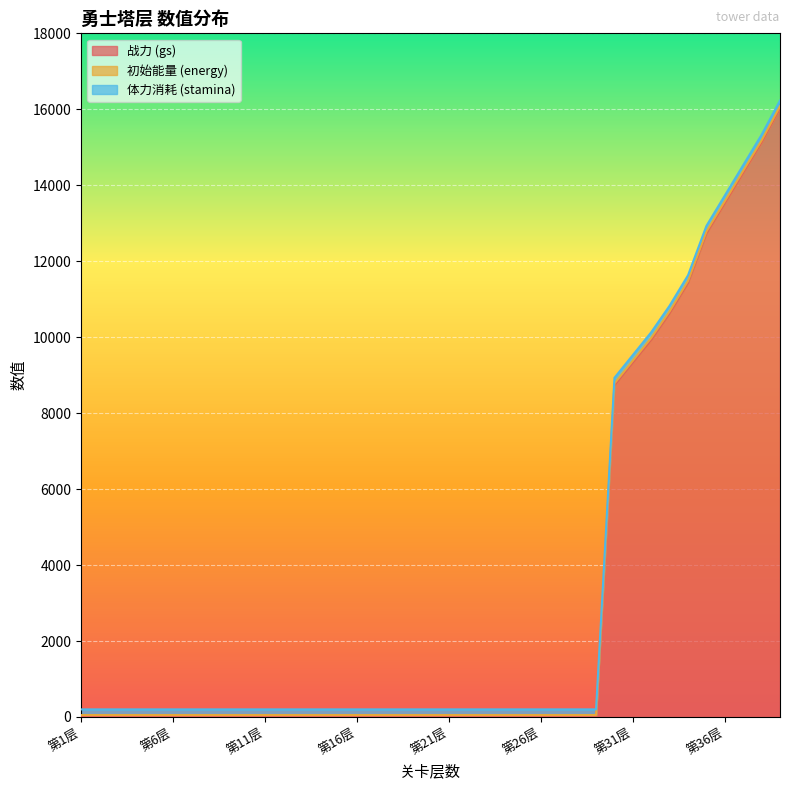

Which has a higher value, 第33层 or 第31层?

第33层